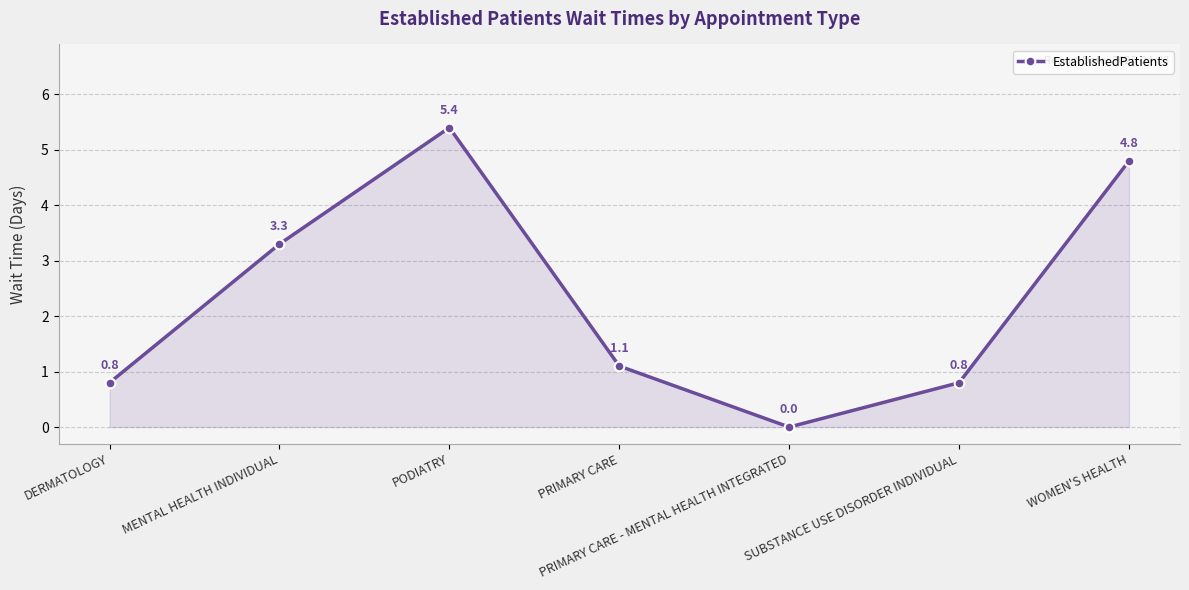

Is it true that the value at PRIMARY CARE - MENTAL HEALTH INTEGRATED is 0.0?

True